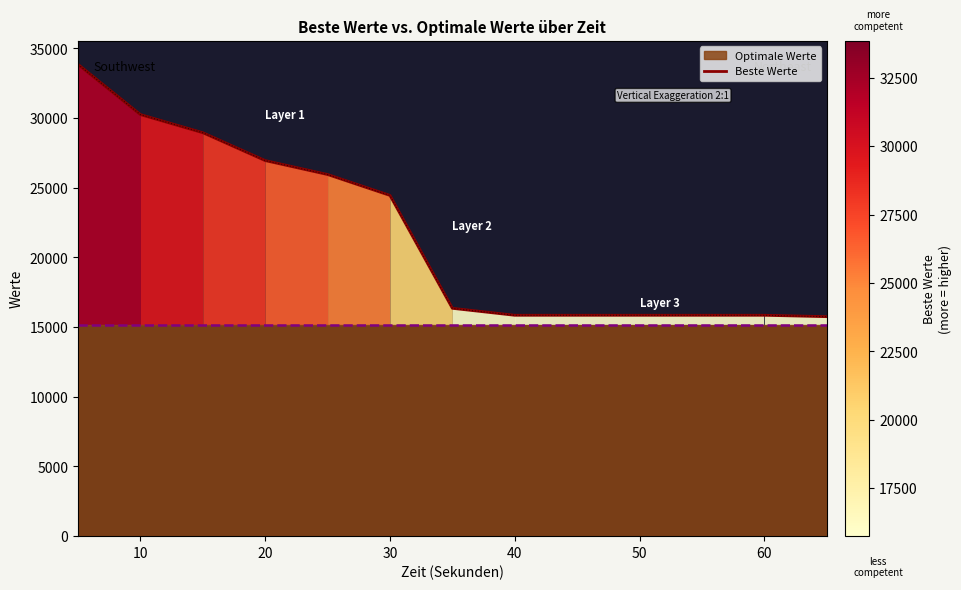

What is the difference between the second highest and second lowest values?

14400